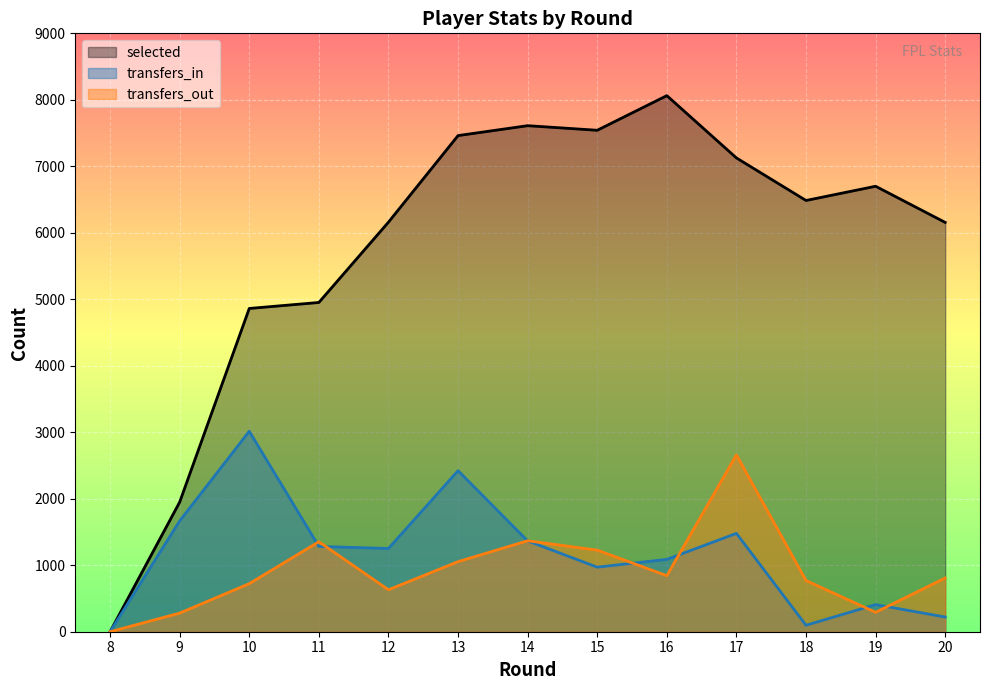

In transfers_in, how many points are lower than both neighbors (excluding endpoints)?

3